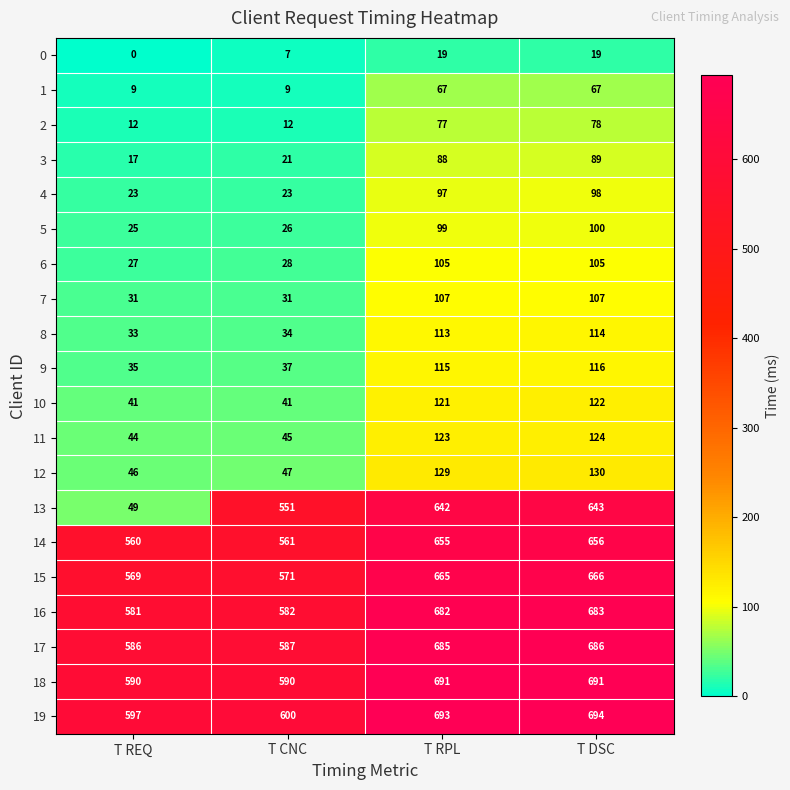

How many 18 values are between 590 and 691?

4